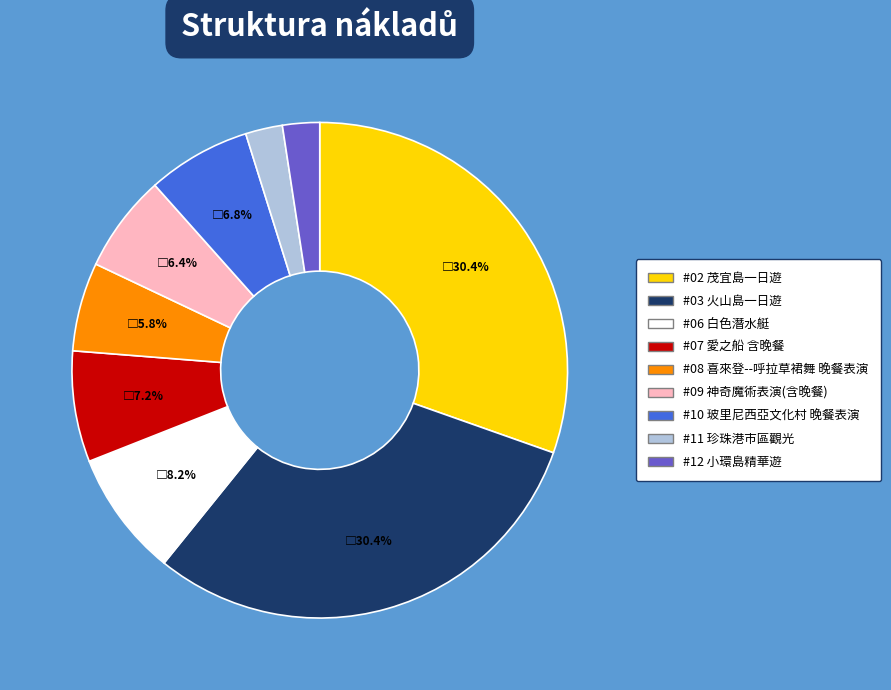

What is the ratio of the value at #07 愛之船 含晚餐 to the value at #10 玻里尼西亞文化村 晚餐表演?

1.1